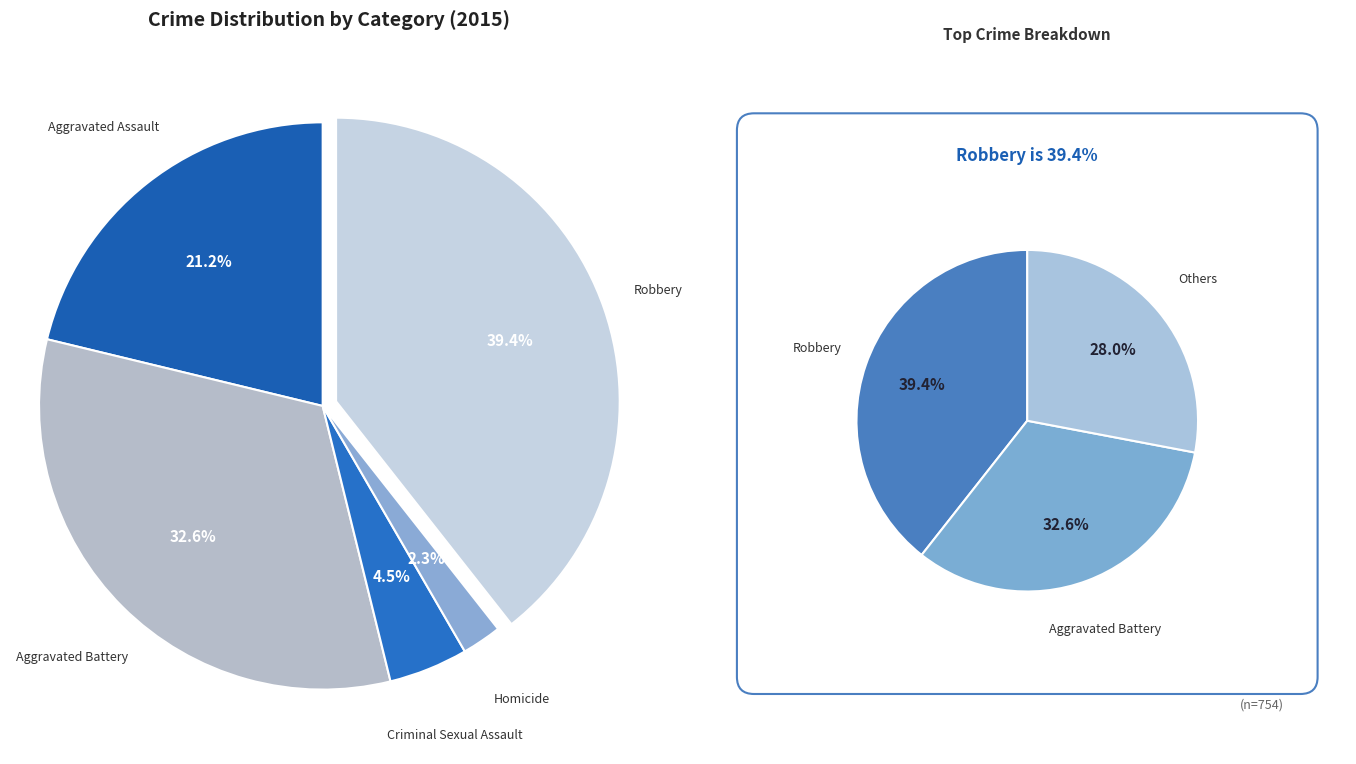

How much of the chart is everything except Robbery?

60.6%